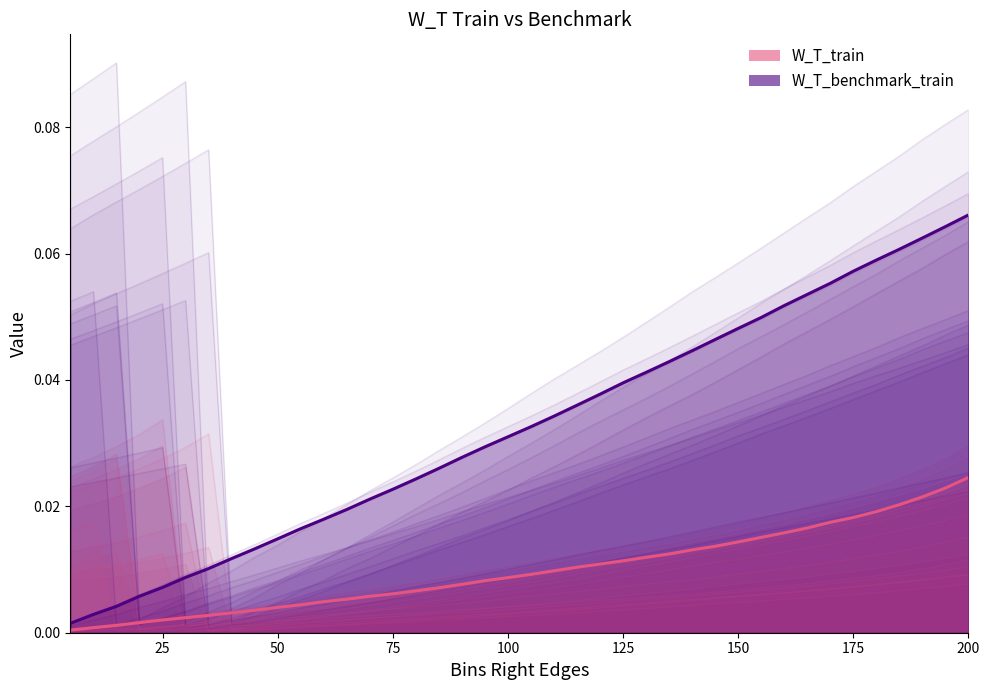

True or false: W_T_train and W_T_benchmark_train intersect in this chart.

False